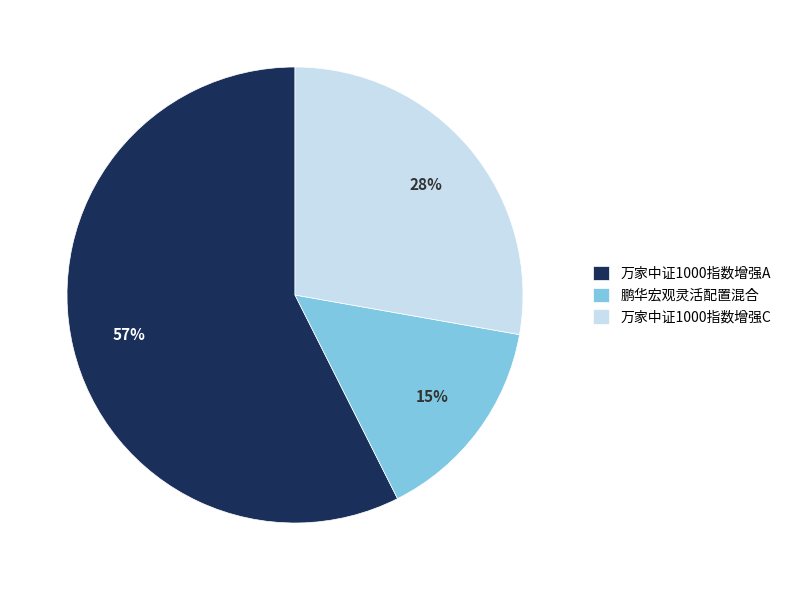

Which has a higher value, 鹏华宏观灵活配置混合 or 万家中证1000指数增强A?

万家中证1000指数增强A